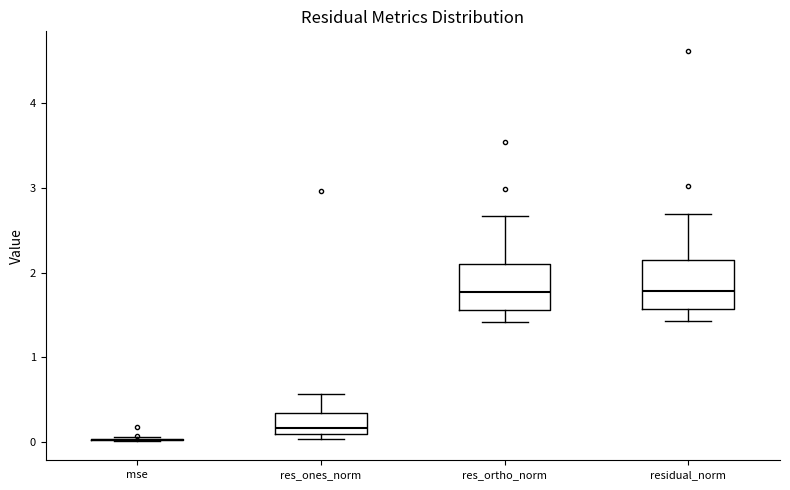

Where does the median line of the box for residual_norm sit on the y-axis? The values are not printed on the chart, so give them approximately, as read against the axis.

1.8